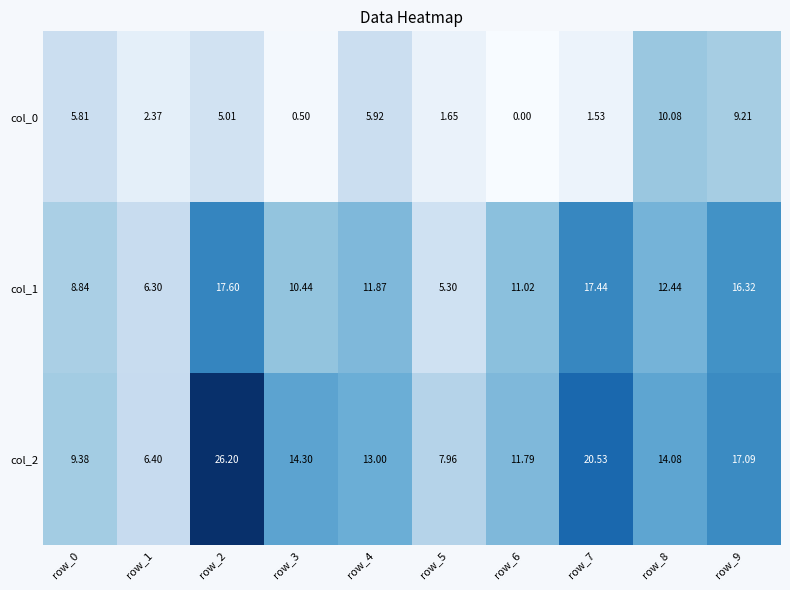

What is the spread (max minus min) of values at row_0?

3.6